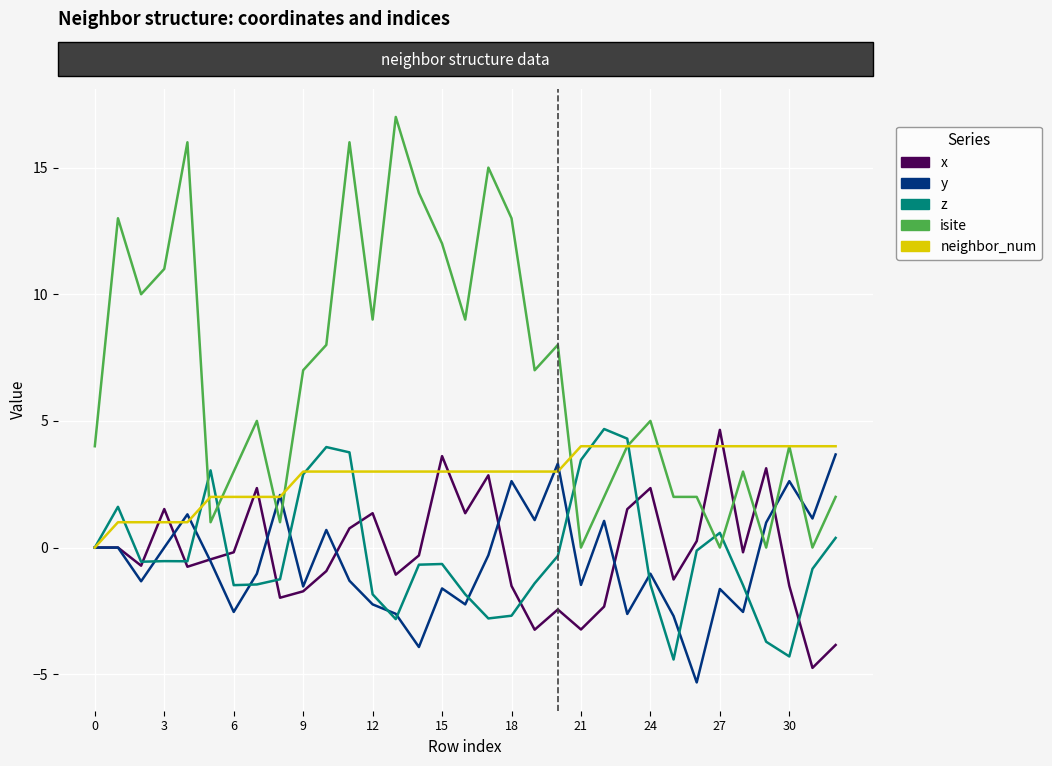

What are all the series names shown in the legend?

x, y, z, isite, neighbor_num